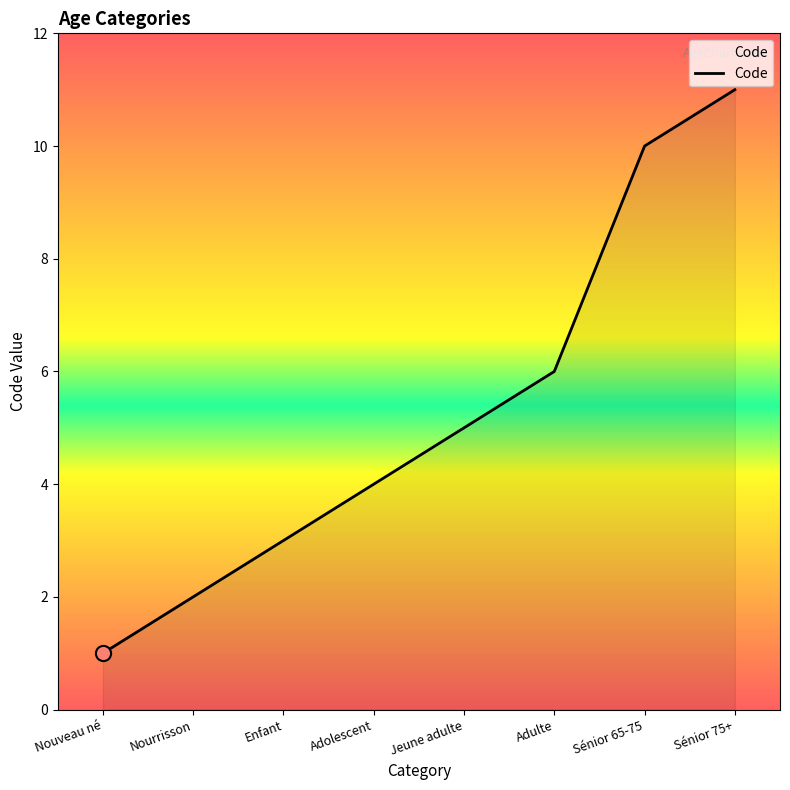

Which has a higher value, Sénior 75+ or Adulte?

Sénior 75+